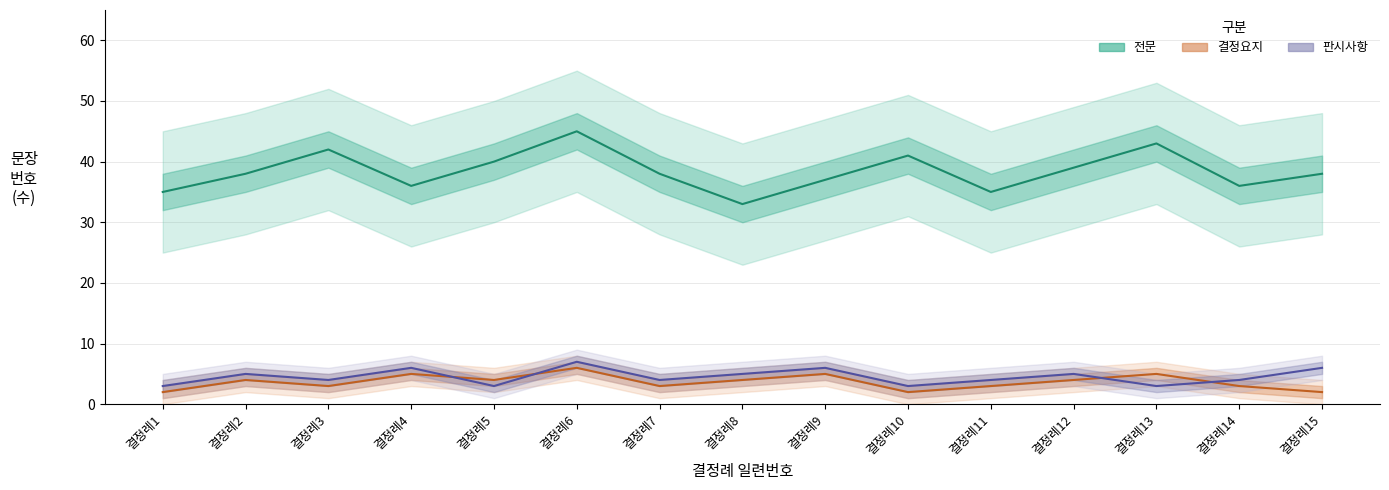

Reading left to right, list all the values displayed in this chart.

전문: 35	38	42	36	40	45	38	33	37	41	35	39	43	36	38
결정요지: 2	4	3	5	4	6	3	4	5	2	3	4	5	3	2
판시사항: 3	5	4	6	3	7	4	5	6	3	4	5	3	4	6